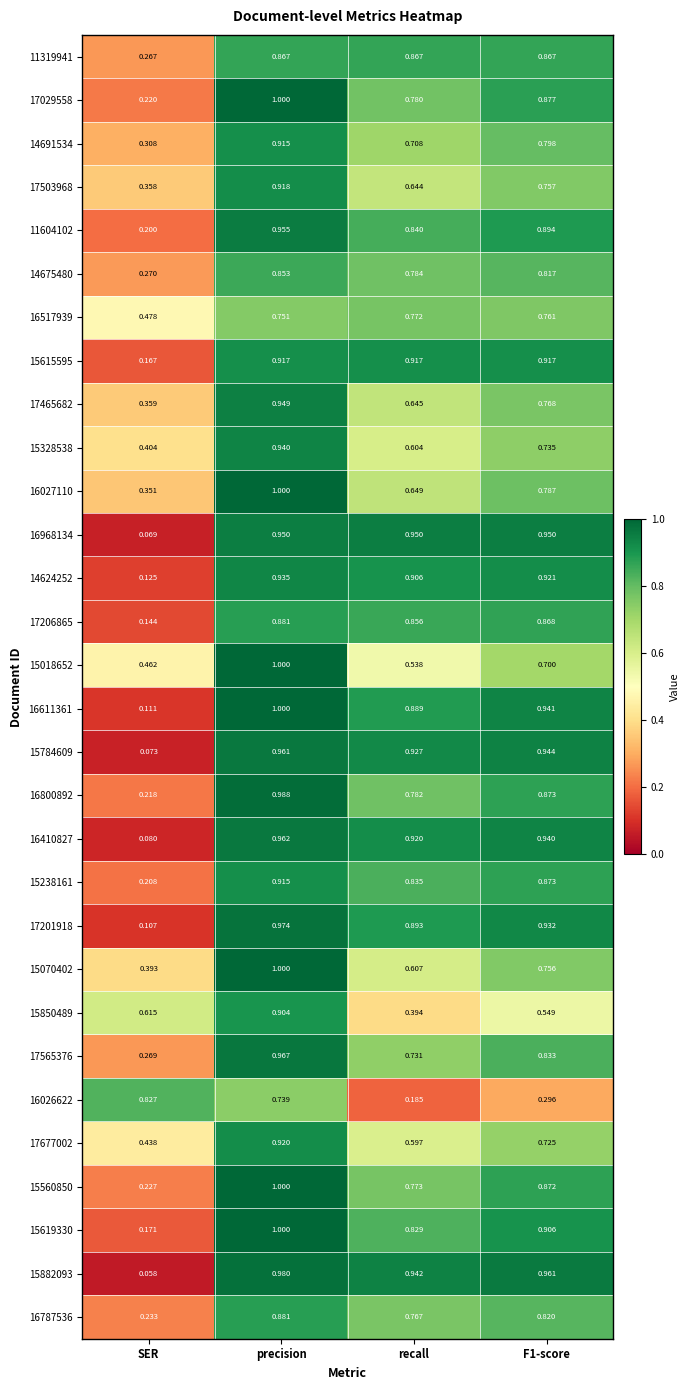

At which category is the sum across all series the highest?

precision